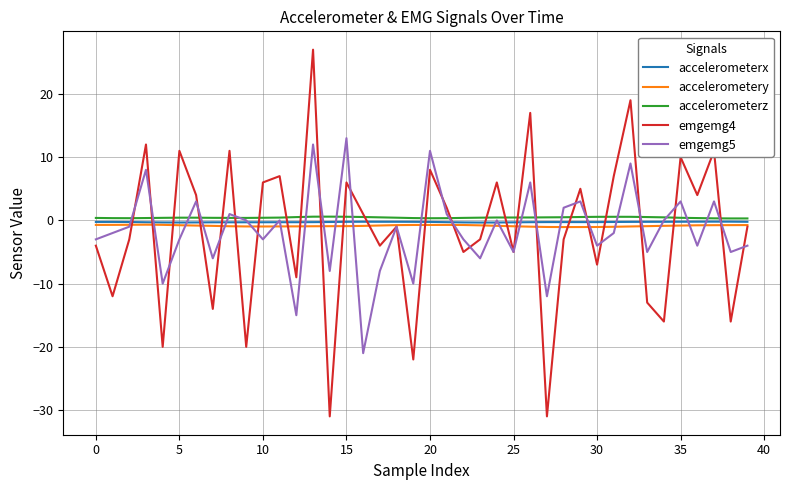

What is the highest value of the emgemg5 series?

13.0